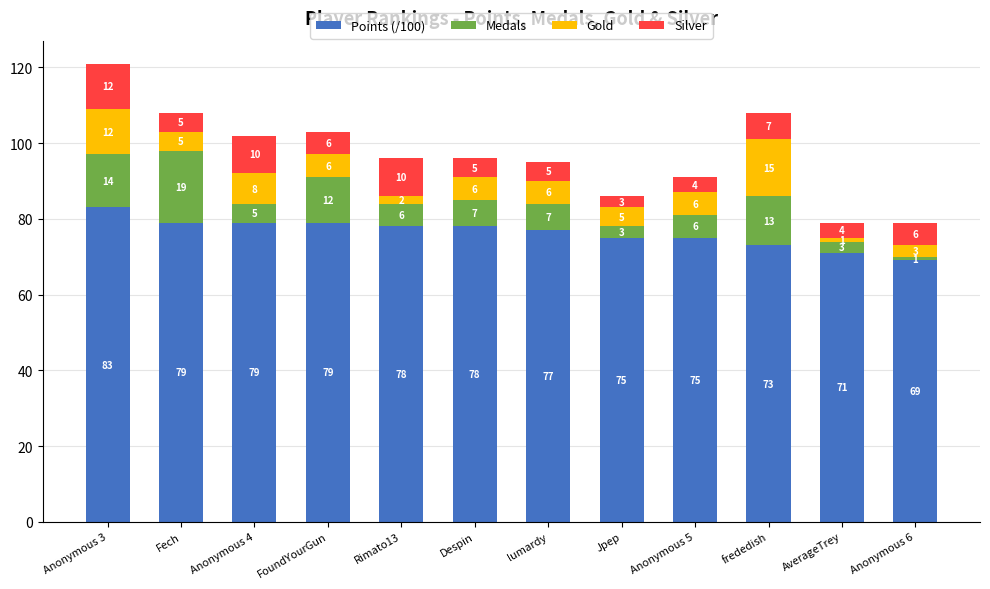

What is the maximum value for Points (/100)?

83